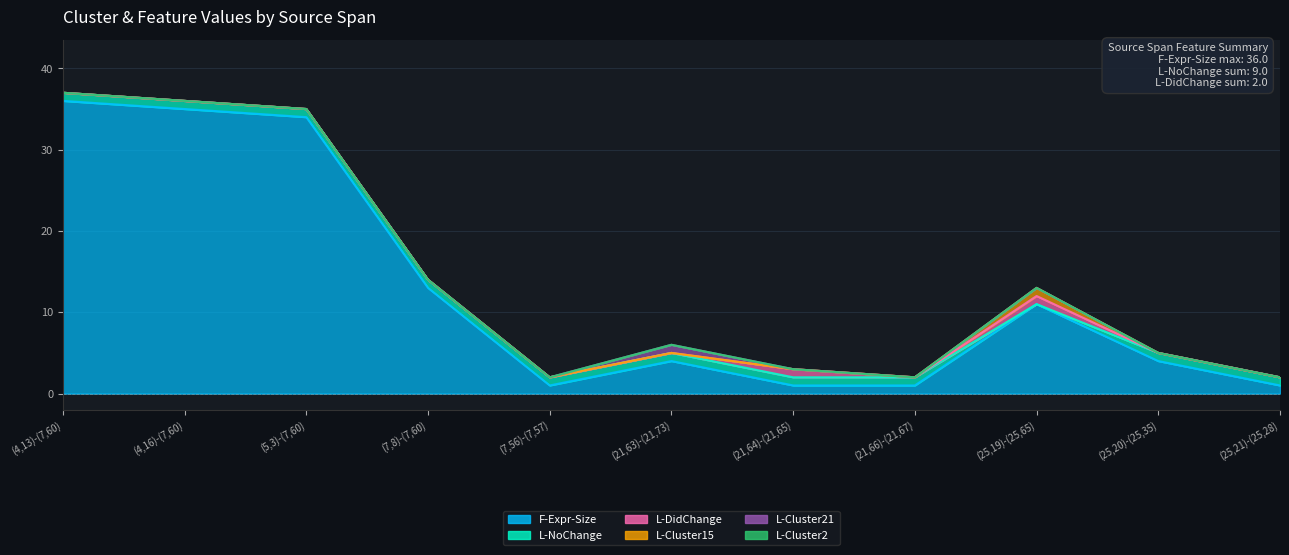

What is the maximum value for L-Cluster21?

1